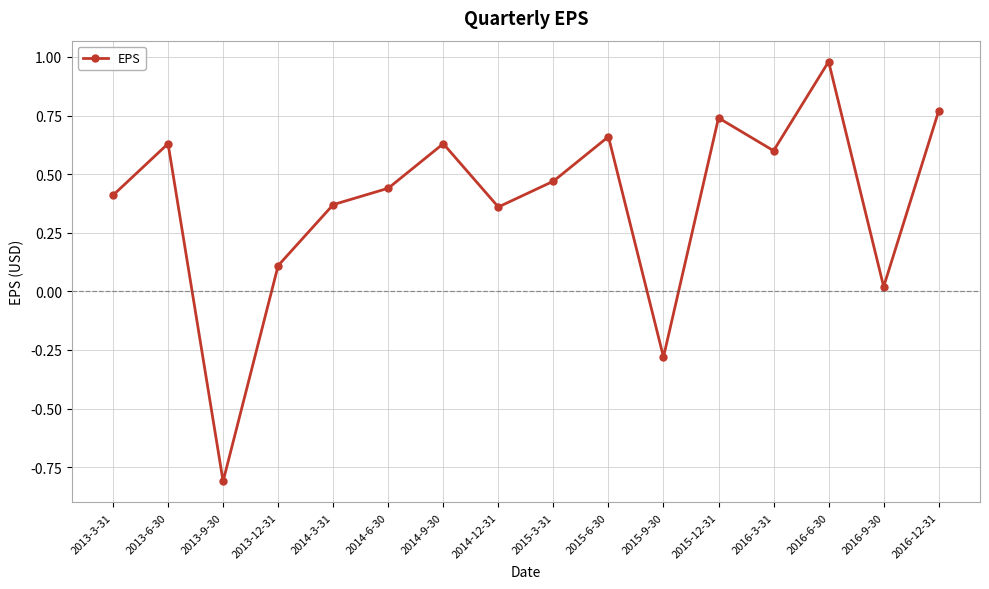

True or false: the data has more than 1 interior local peaks.

True